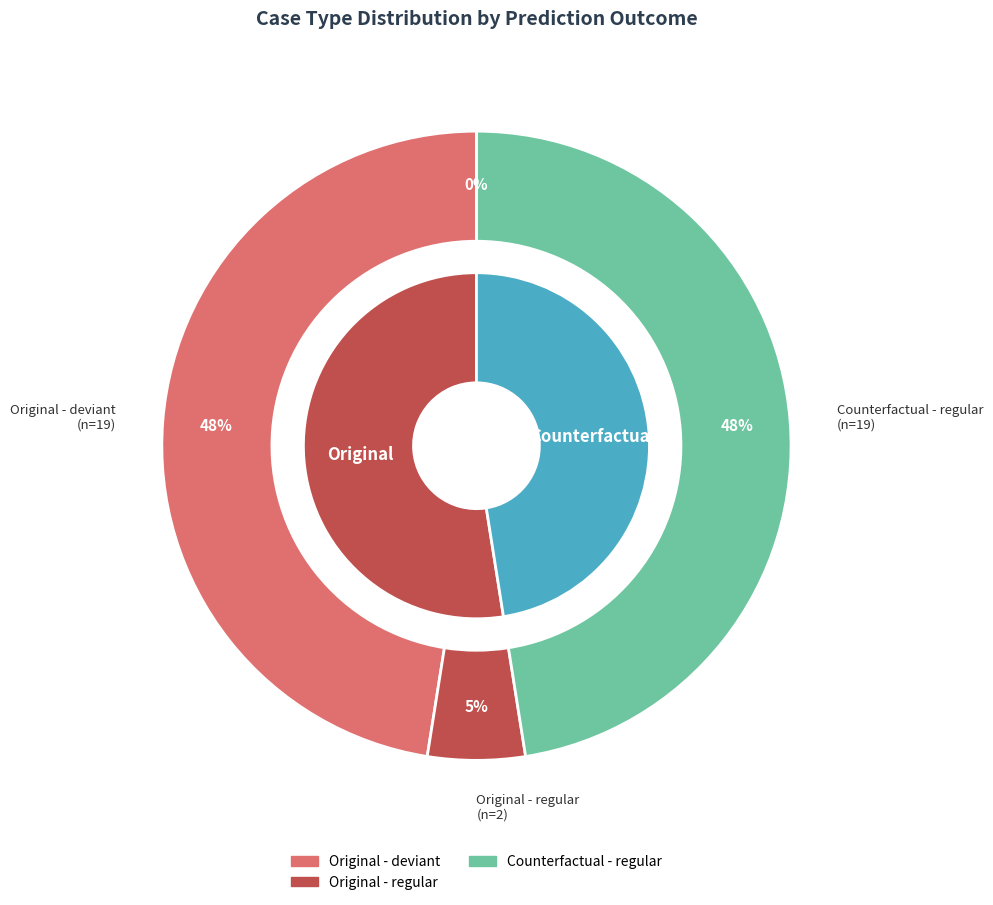

Does any single category account for the majority?

No